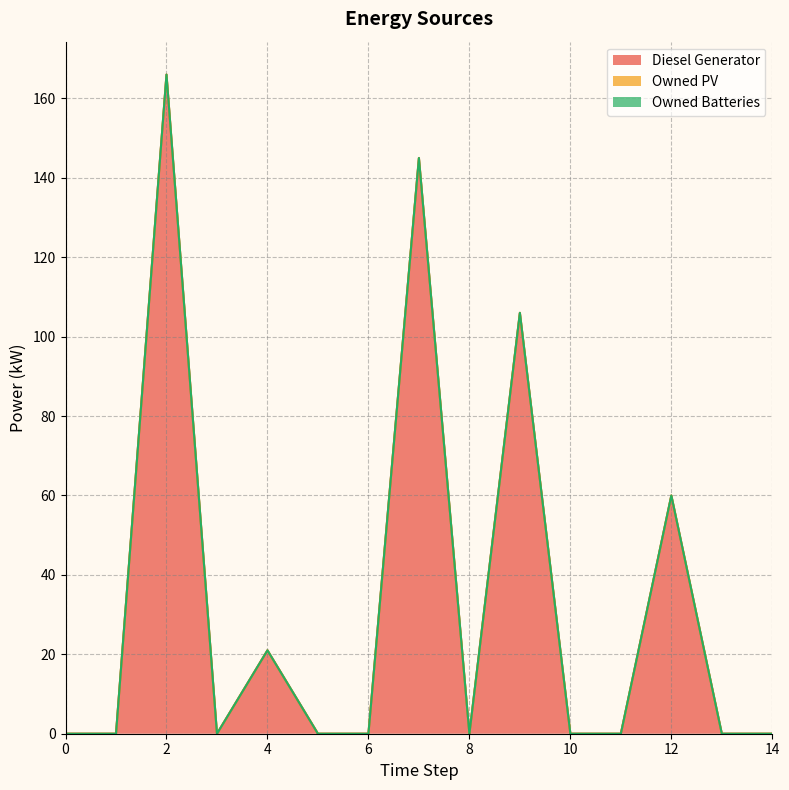

True or false: Owned Batteries and Diesel Generator intersect in this chart.

False